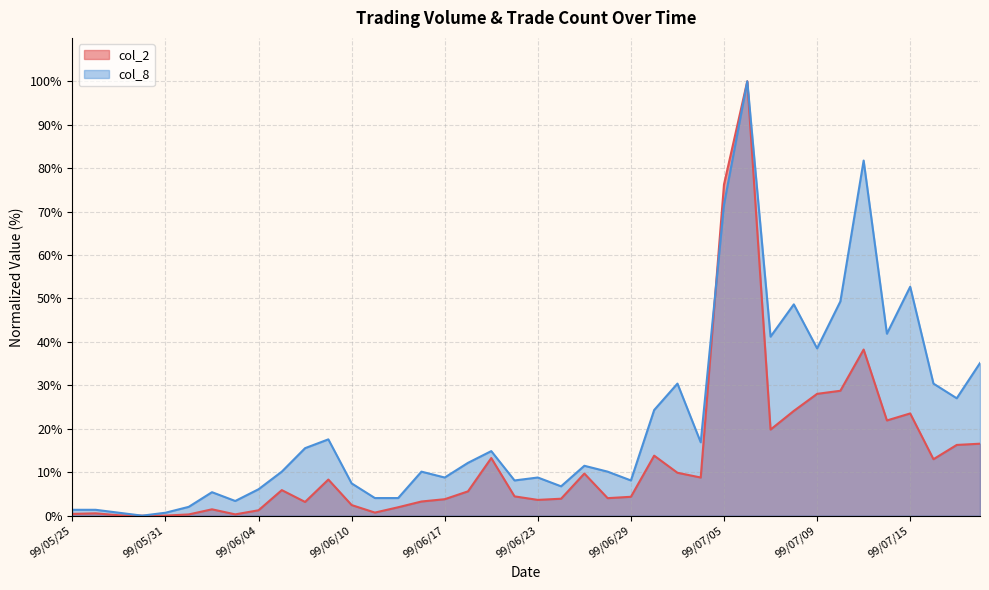

Rank the categories by col_8 value from highest to lowest.

99/07/06, 99/07/13, 99/07/05, 99/07/15, 99/07/12, 99/07/08, 99/07/14, 99/07/07, 99/07/09, 99/07/20, 99/07/01, 99/07/16, 99/07/19, 99/06/30, 99/06/09, 99/07/02, 99/06/08, 99/06/21, 99/06/18, 99/06/25, 99/06/07, 99/06/15, 99/06/28, 99/06/17, 99/06/23, 99/06/22, 99/06/29, 99/06/10, 99/06/24, 99/06/04, 99/06/02, 99/06/11, 99/06/14, 99/06/03, 99/06/01, 99/05/25, 99/05/26, 99/05/27, 99/05/31, 99/05/28